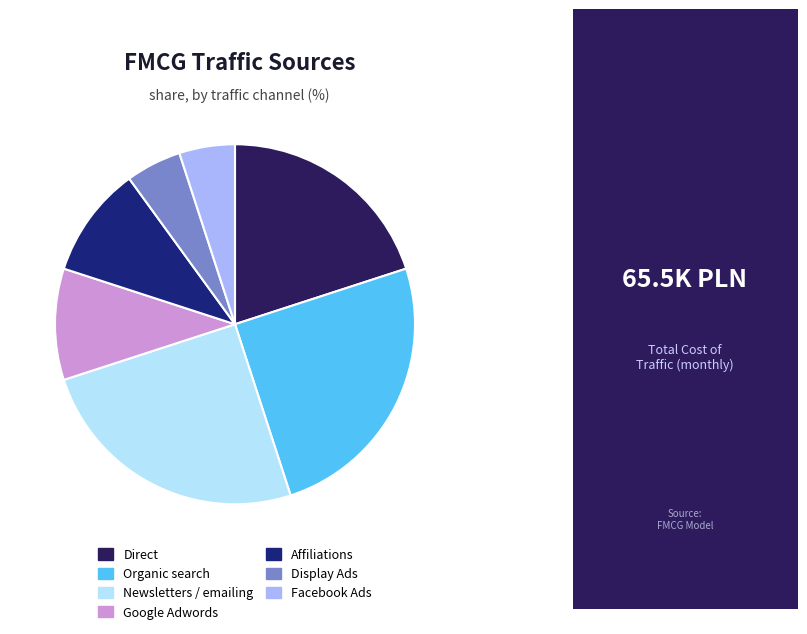

Between Facebook Ads and Affiliations, which is larger?

Affiliations